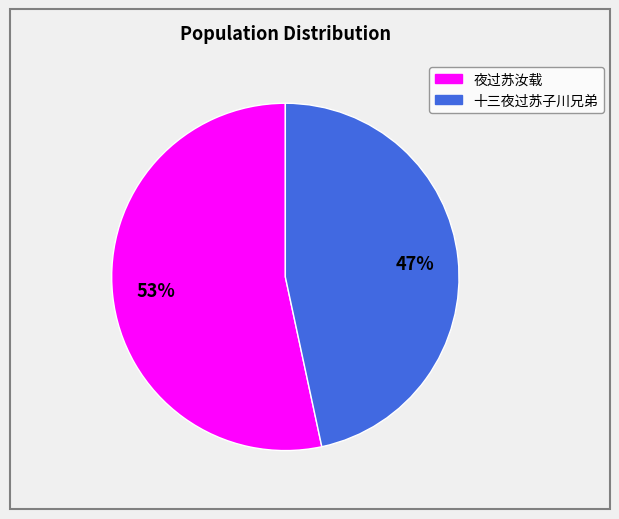

Count the number of slices in the pie.

2